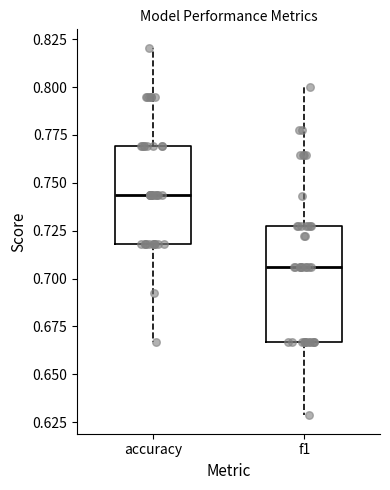

Where does the median line of the box for accuracy sit on the y-axis? The values are not printed on the chart, so give them approximately, as read against the axis.

0.745